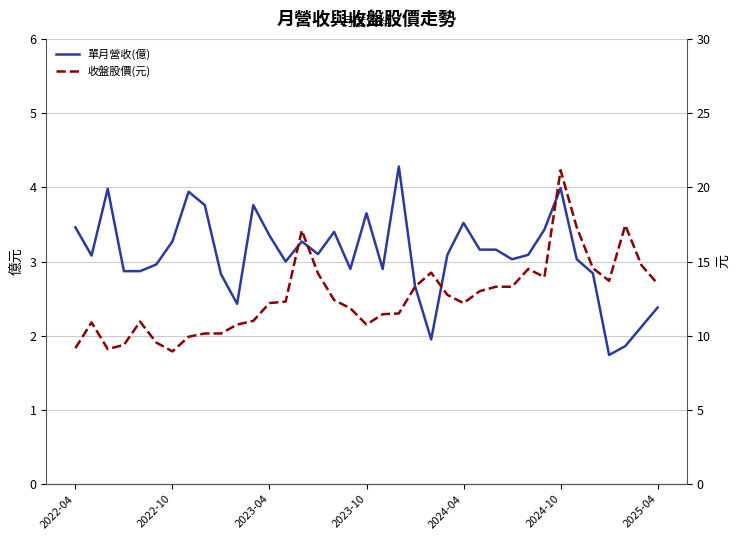

Which has a higher value, 9 or 2025-04?

2025-04